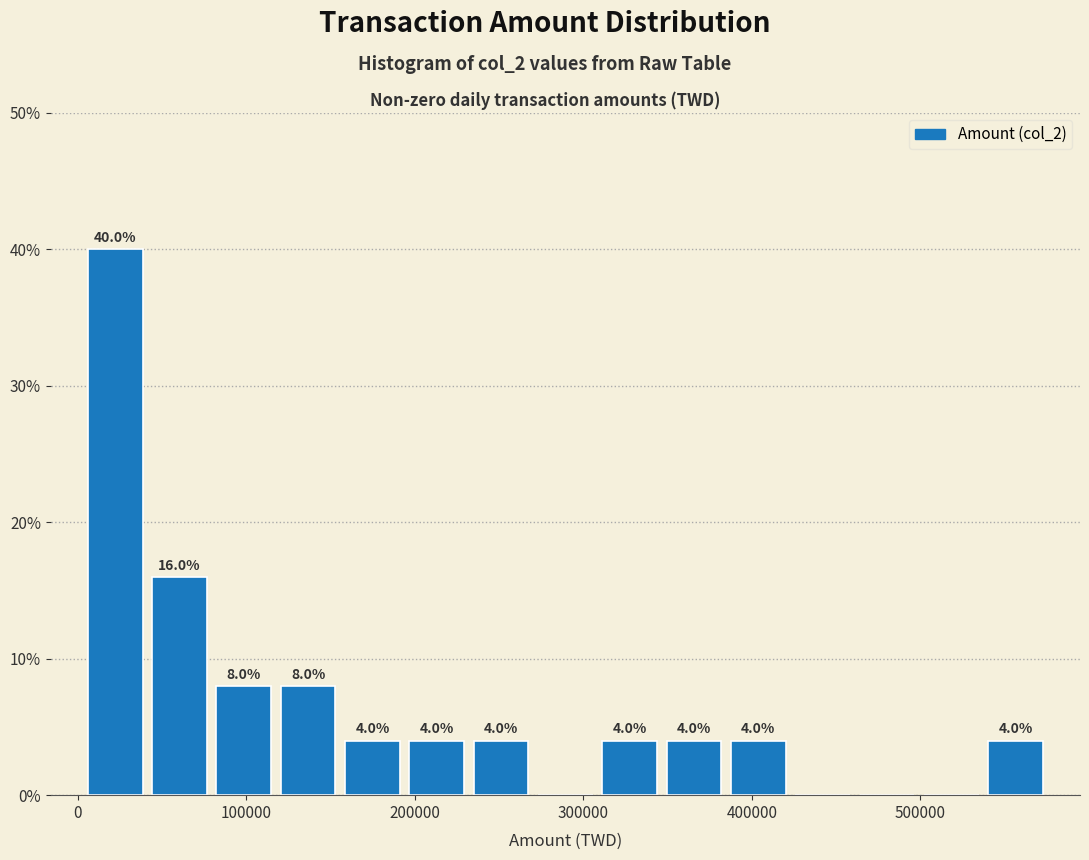

Around what value on the x-axis is the tallest bar? Give the approximate position of its centre, as read against the axis.

20000